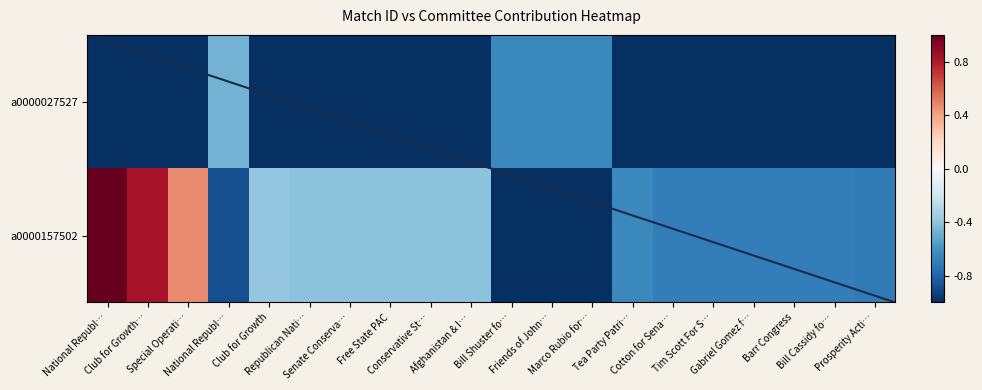

At which category is the sum across all series the highest?

National Republ…